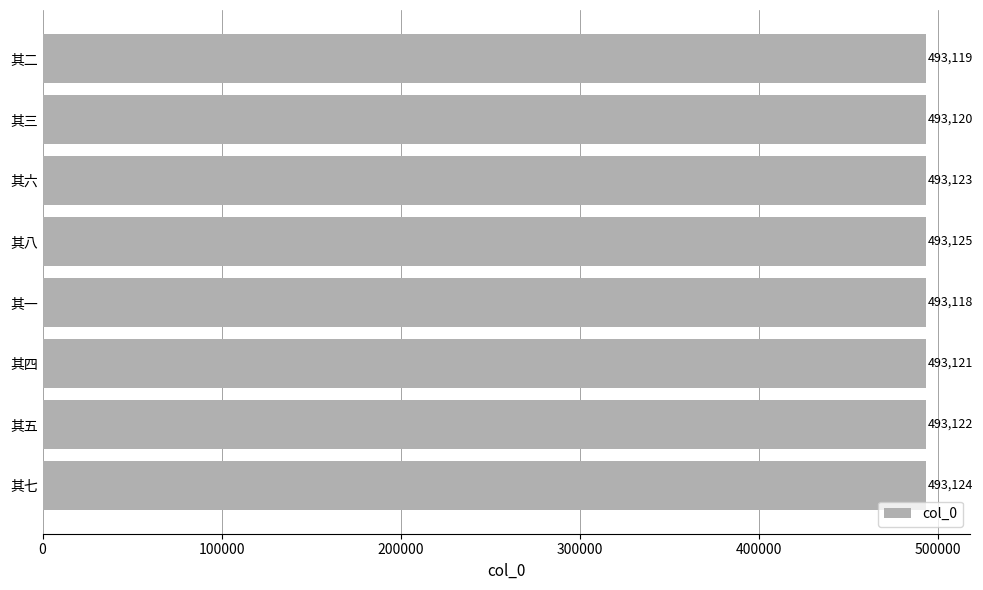

What is the change in value from 其一 to 其八?

+7